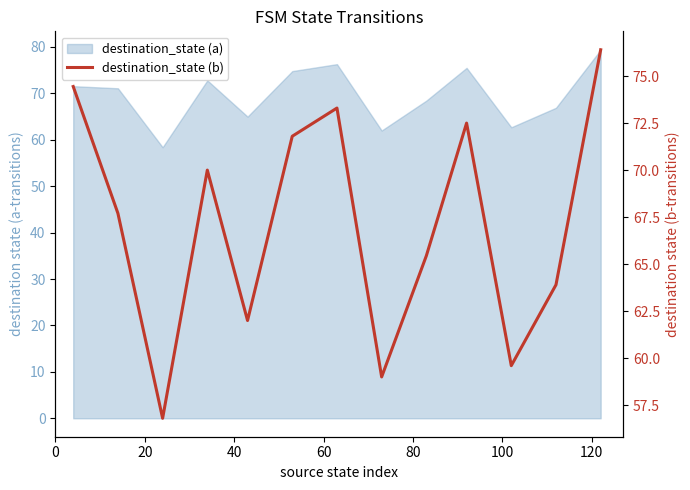

Does the chart display data point markers on the line(s)?

No